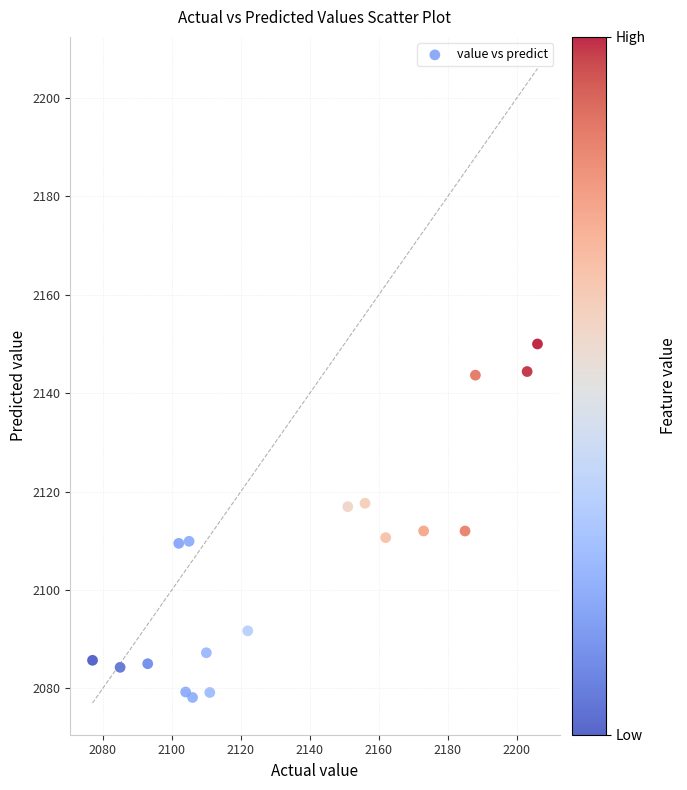

What is the range of Y values (max minus min)?

71.9